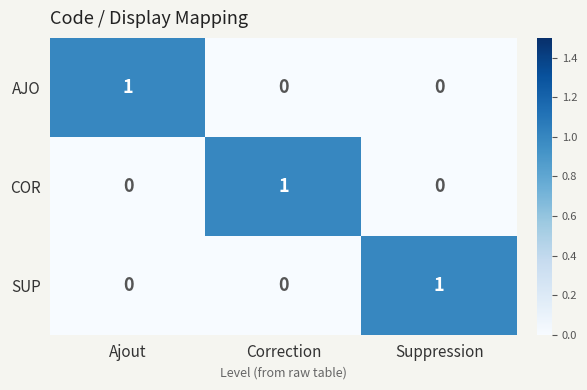

At how many categories does at least one series exceed 0?

3